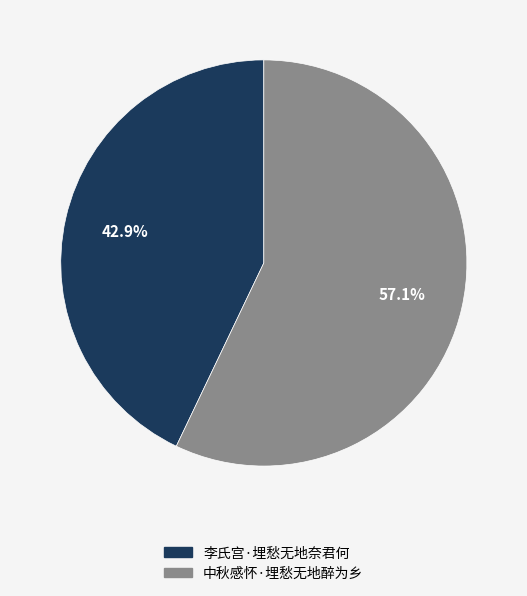

To the nearest percent, what portion does 李氏宫·埋愁无地奈君何 represent?

43%